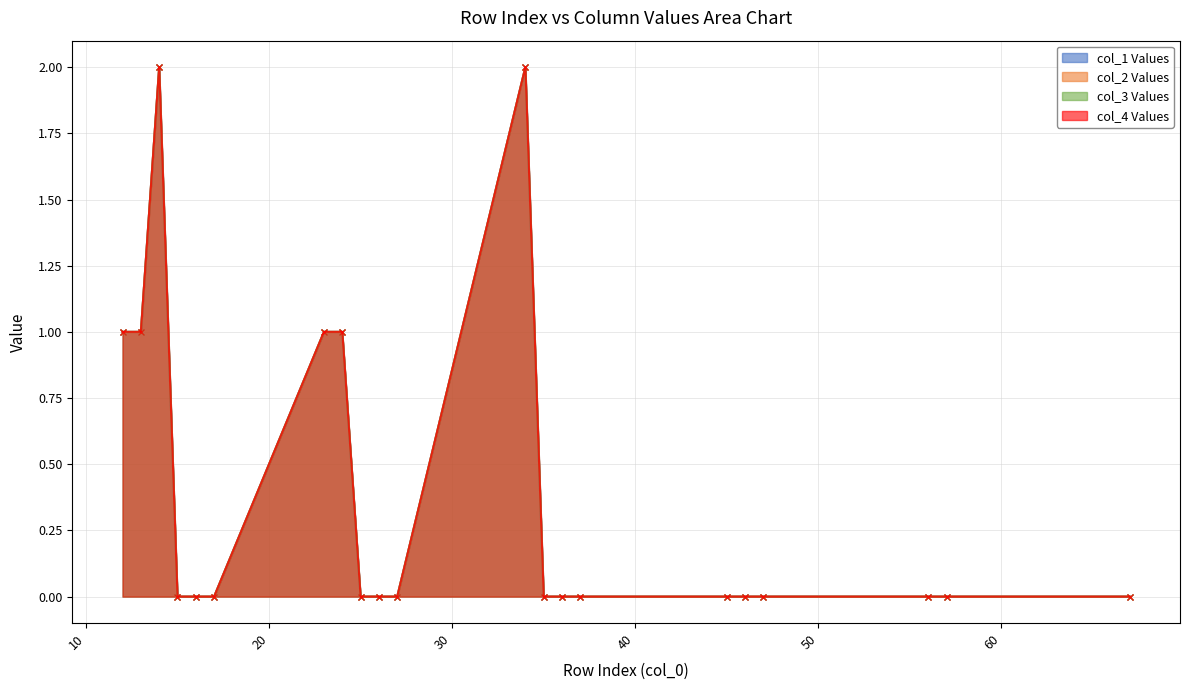

The col_3 series shows 0 at 16. True or false?

True